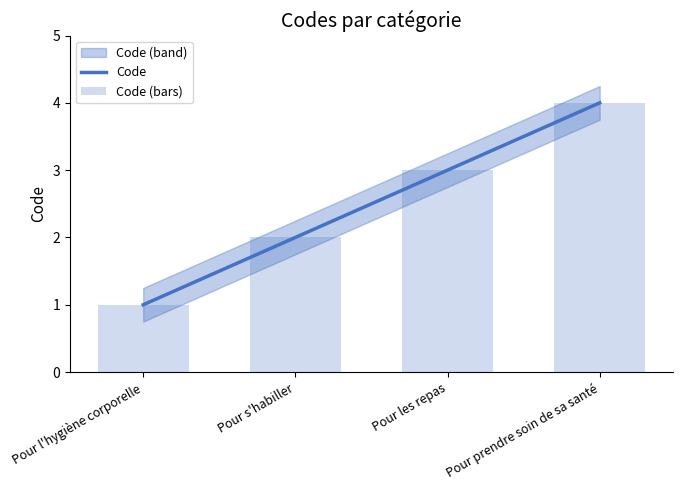

Is it true that the value at Pour les repas is 4?

False